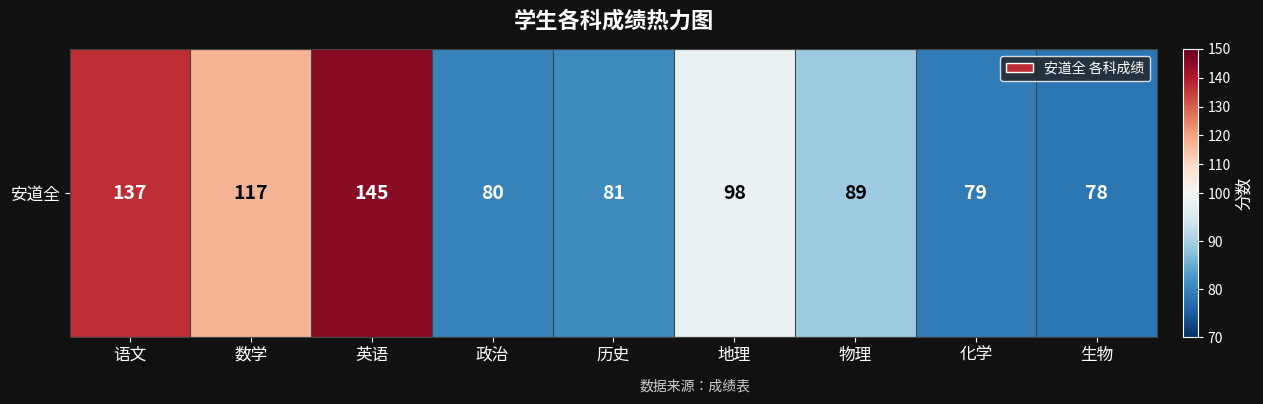

How many data points are above 89?

4